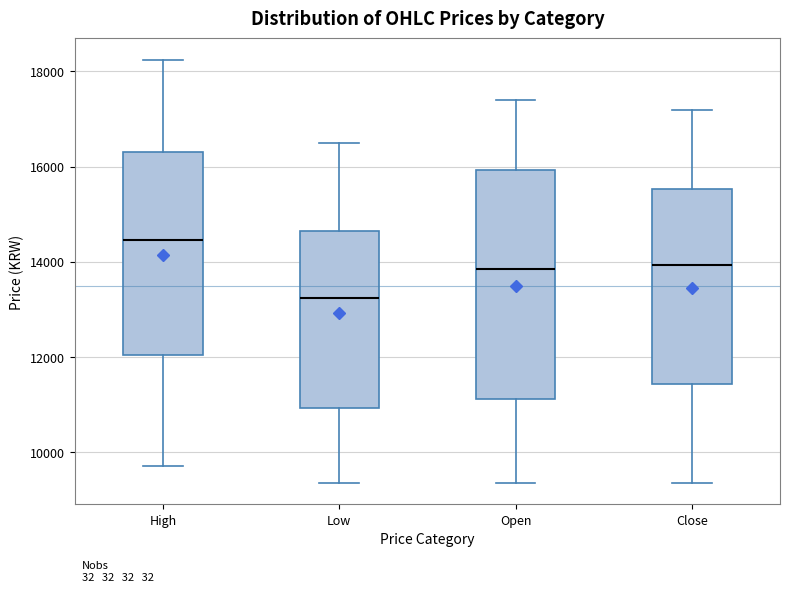

Which box has the highest median line?

High